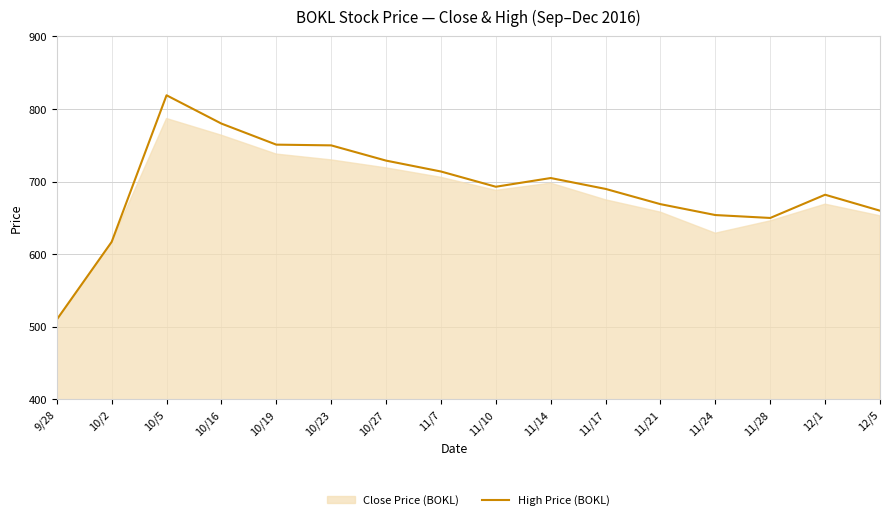

List the labels in order of value, smallest first.

9/28, 10/2, 11/28, 11/24, 12/5, 11/21, 12/1, 11/17, 11/10, 11/14, 11/7, 10/27, 10/23, 10/19, 10/16, 10/5